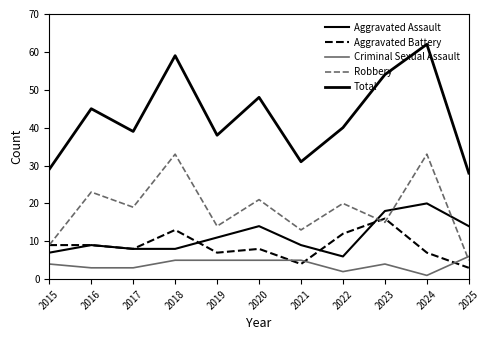

In Aggravated Battery, how many points are higher than both neighbors (excluding endpoints)?

3